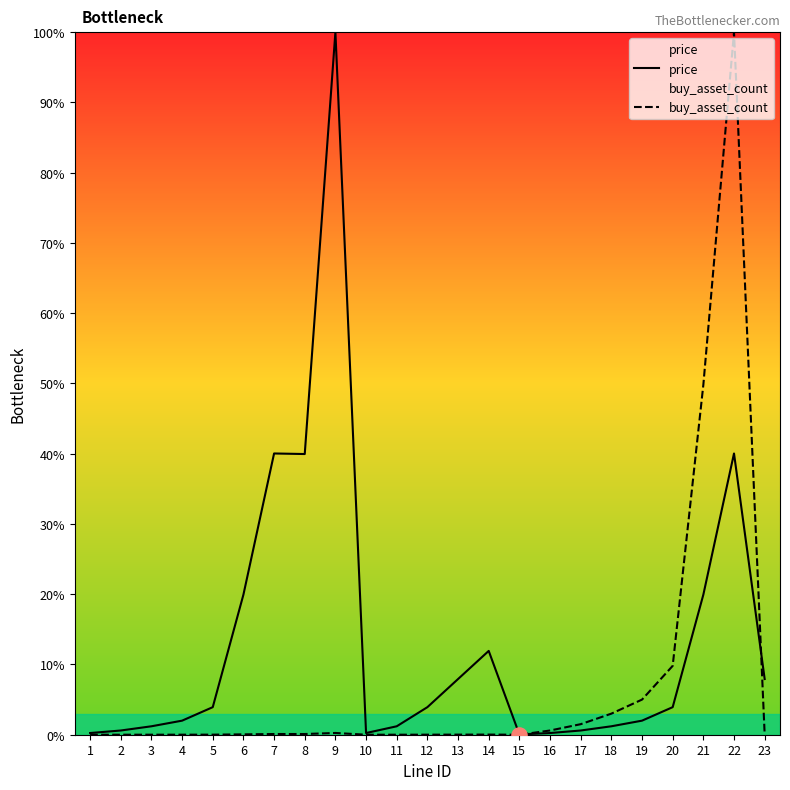

Which series has the largest total across all categories?

price